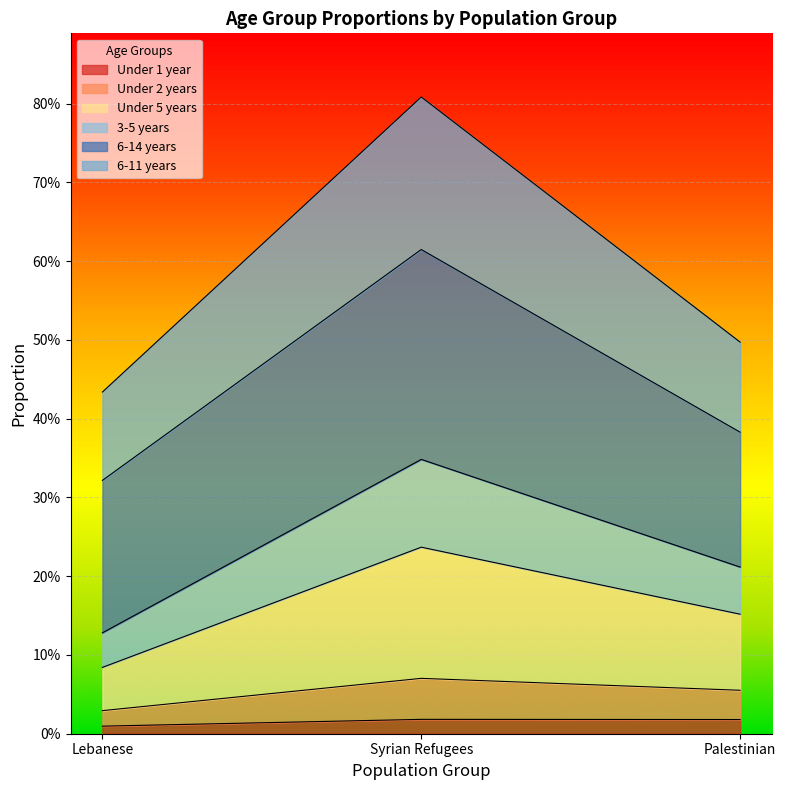

What are all the series names shown in the legend?

Under 1 year, Under 2 years, Under 5 years, 3-5 years, 6-14 years, 6-11 years